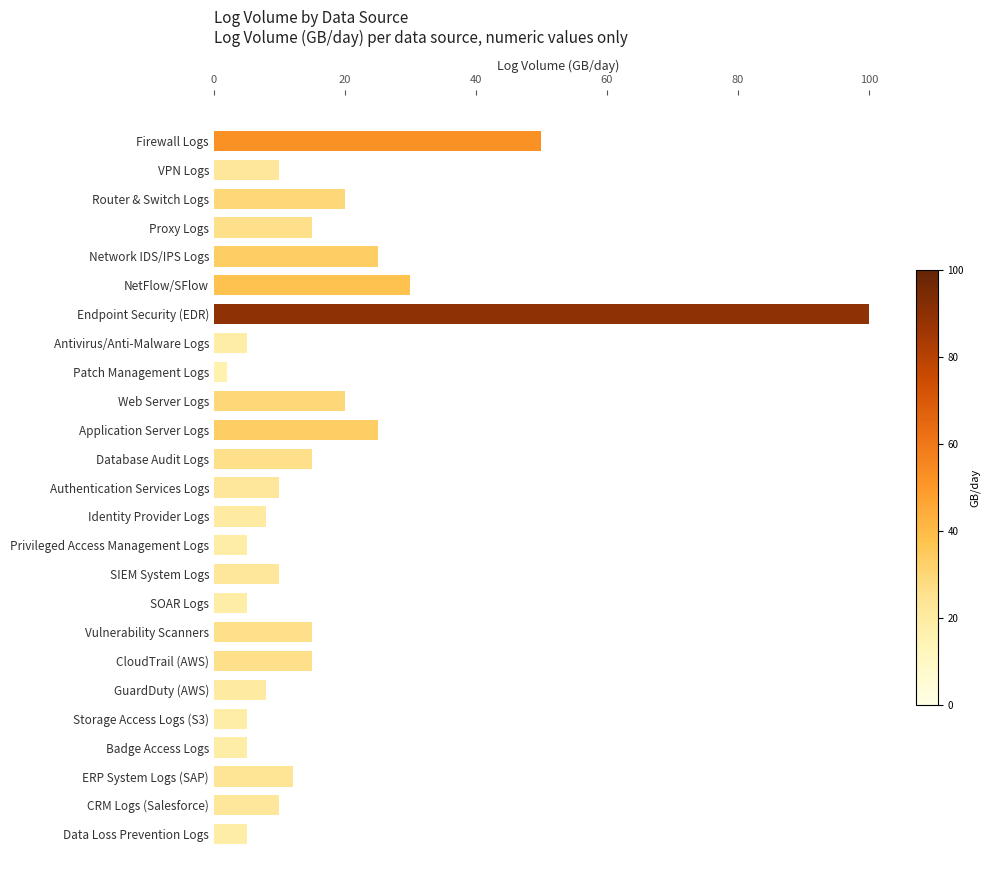

True or false: the data shows 25 at Application Server Logs.

True